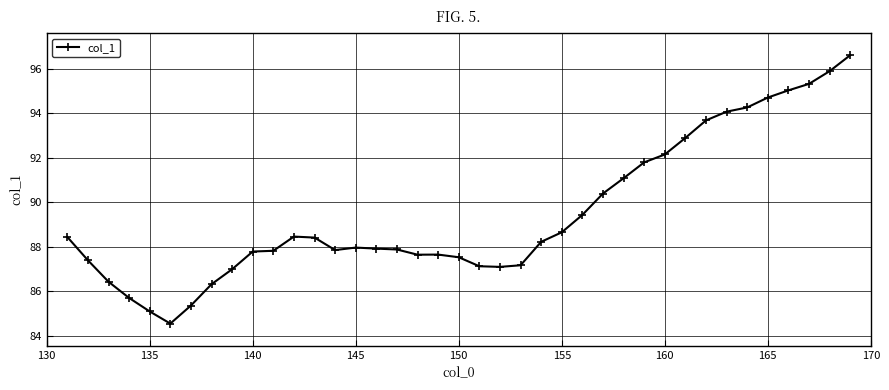

What is the value of the 29th point from the left?

91.8